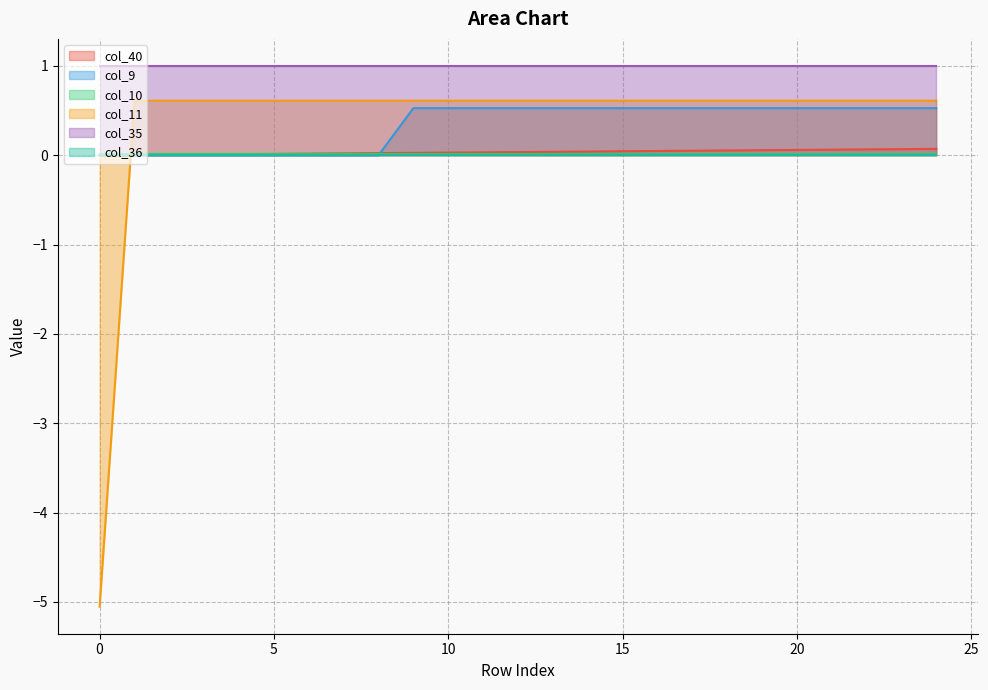

What is the maximum value shown in the chart?

1.0